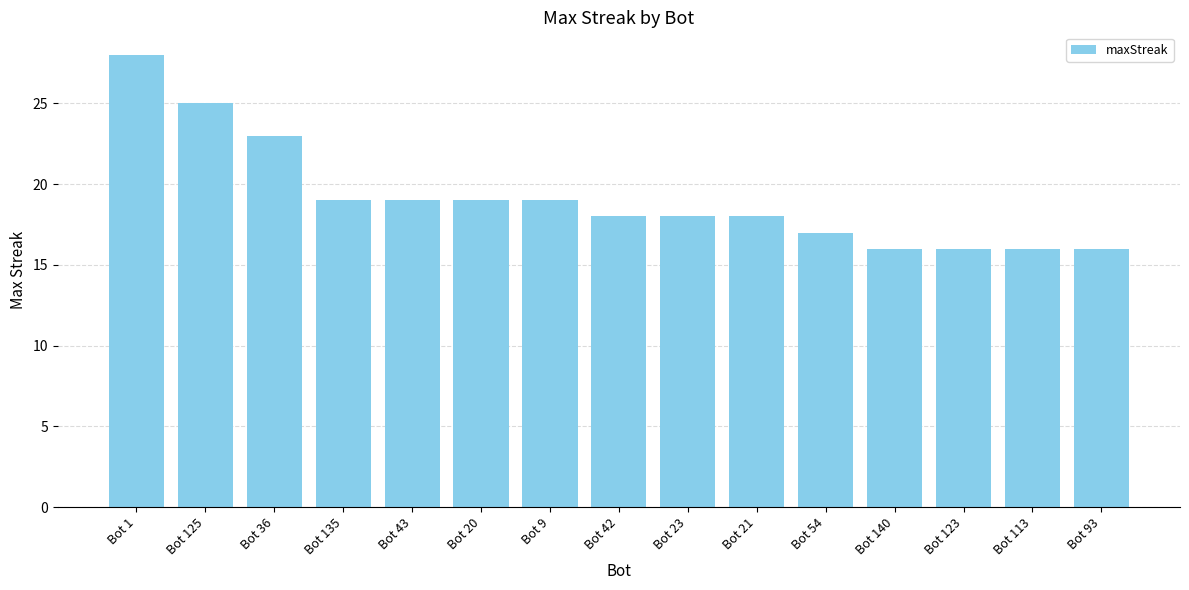

True or false: the data shows 30 at Bot 21.

False